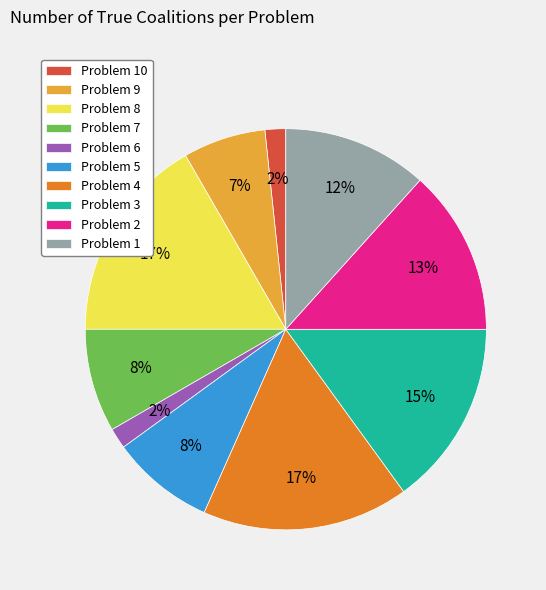

Does Problem 10 represent more than half of the total?

No